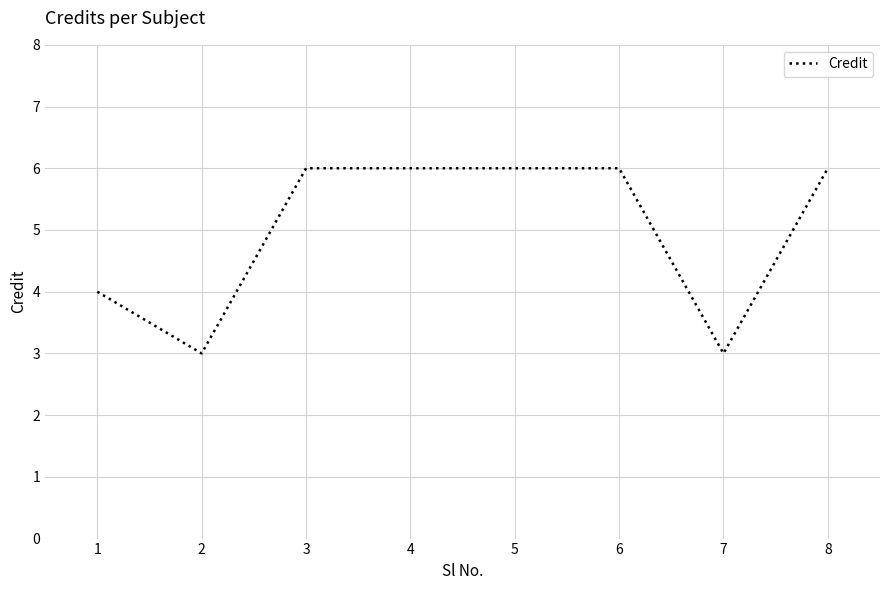

Is it true that the value at 6 is 6?

True